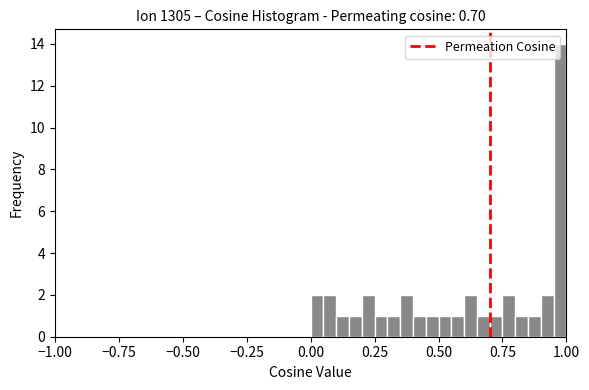

Around what value on the x-axis is the tallest bar? Give the approximate position of its centre, as read against the axis.

1.00